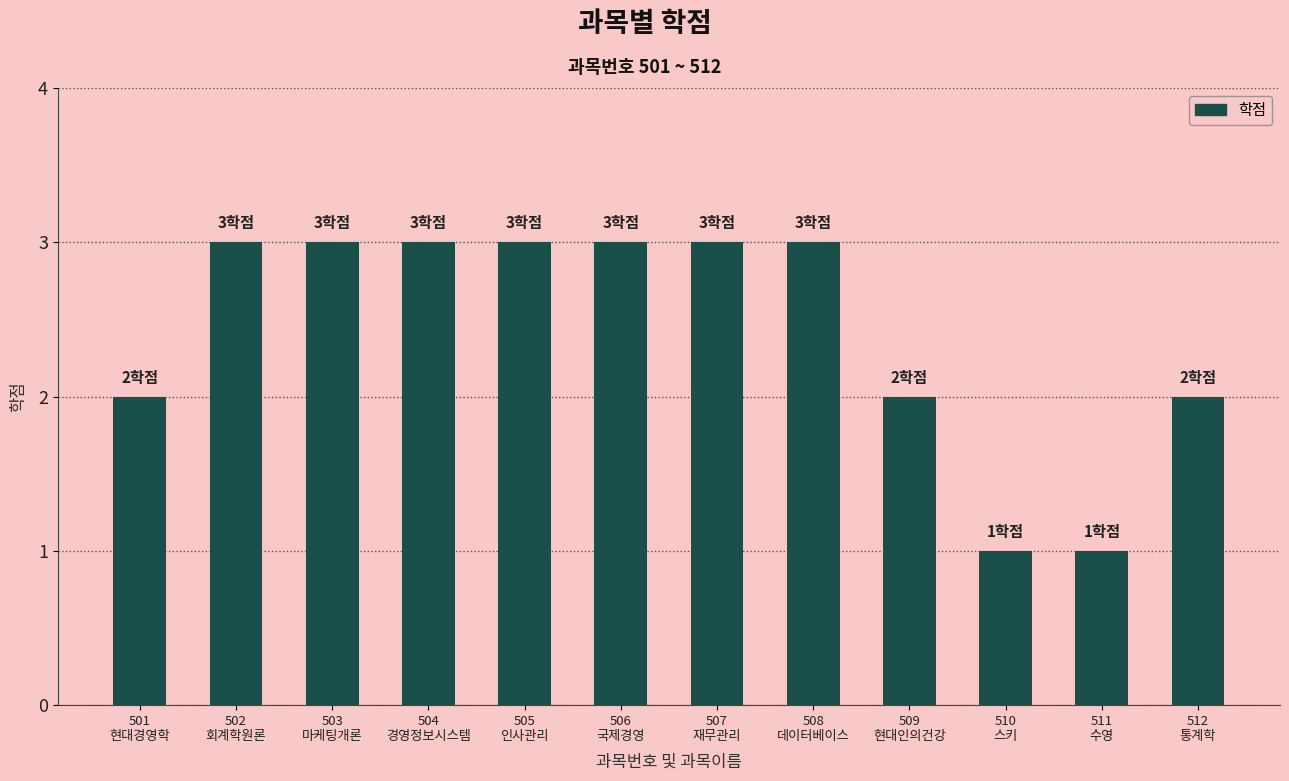

What position from the right is 503
마케팅개론?

10